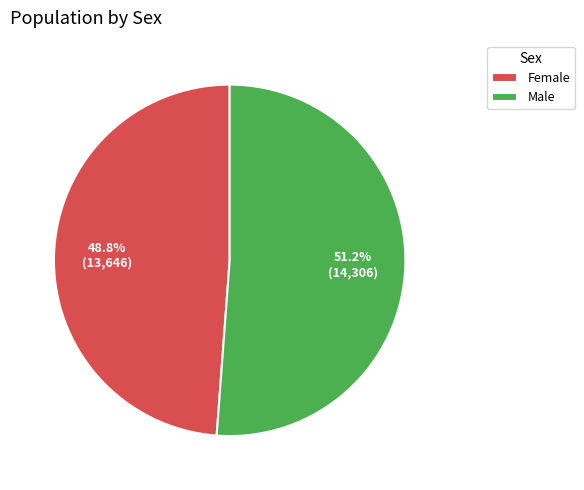

To the nearest percent, what percentage of the pie is Male?

51%